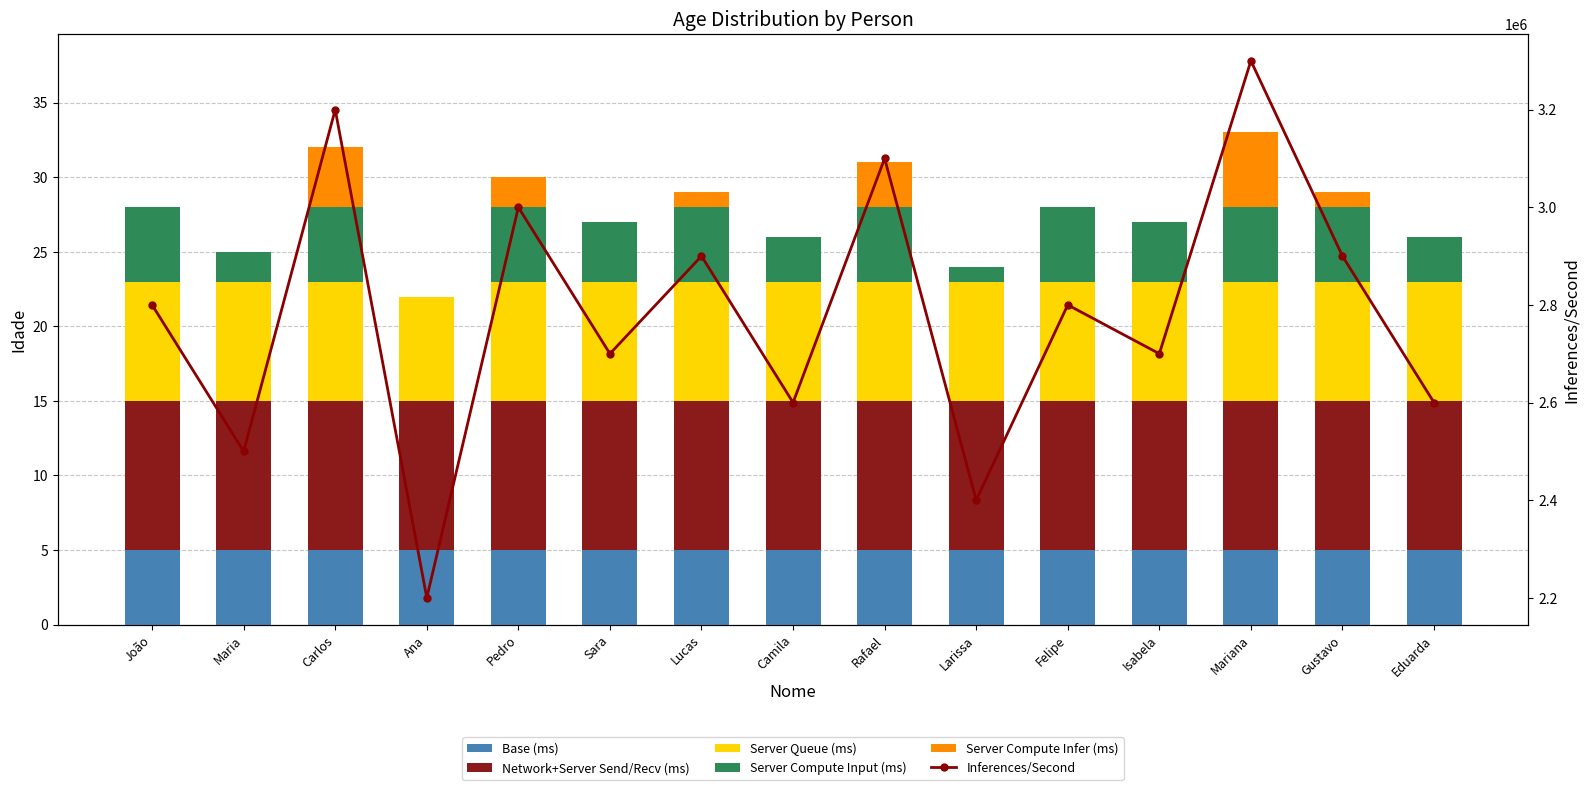

Between Pedro and Isabela, which series saw the biggest shift?

Inferences/Second